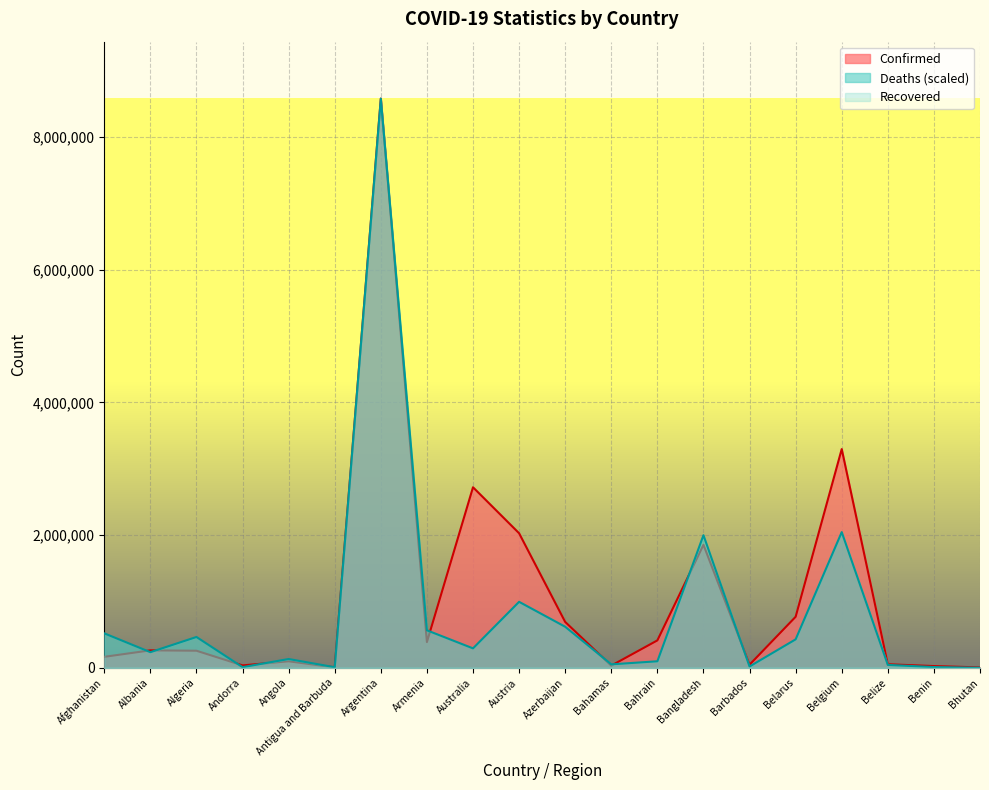

What is the spread (max minus min) of values at Andorra?

36599.0